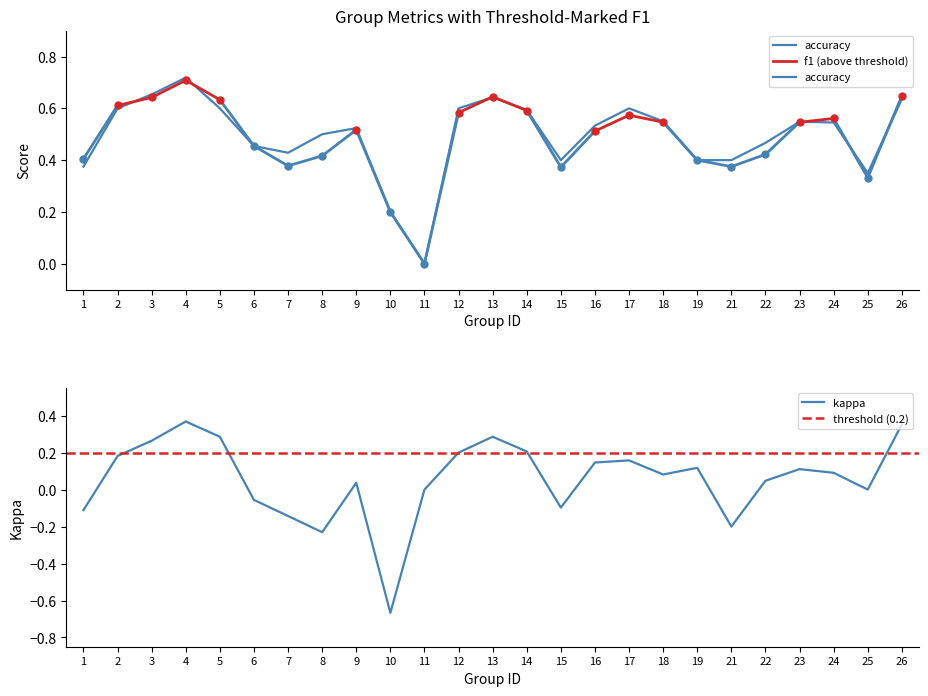

Is this an area chart (filled region under the line)?

No